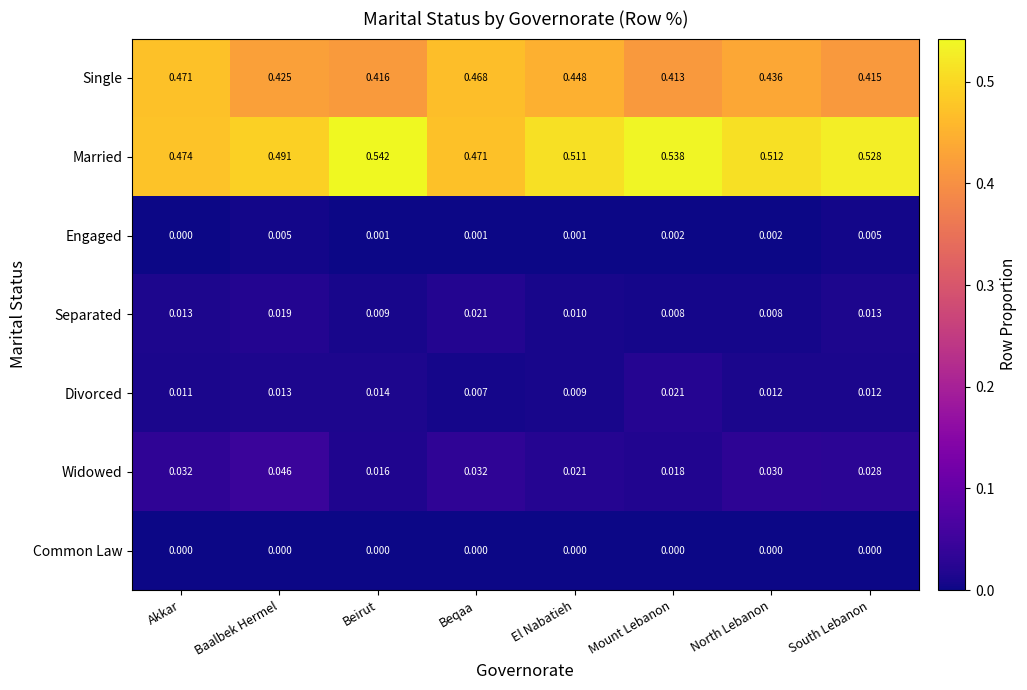

At which category does the chart reach its peak across all series?

Beirut